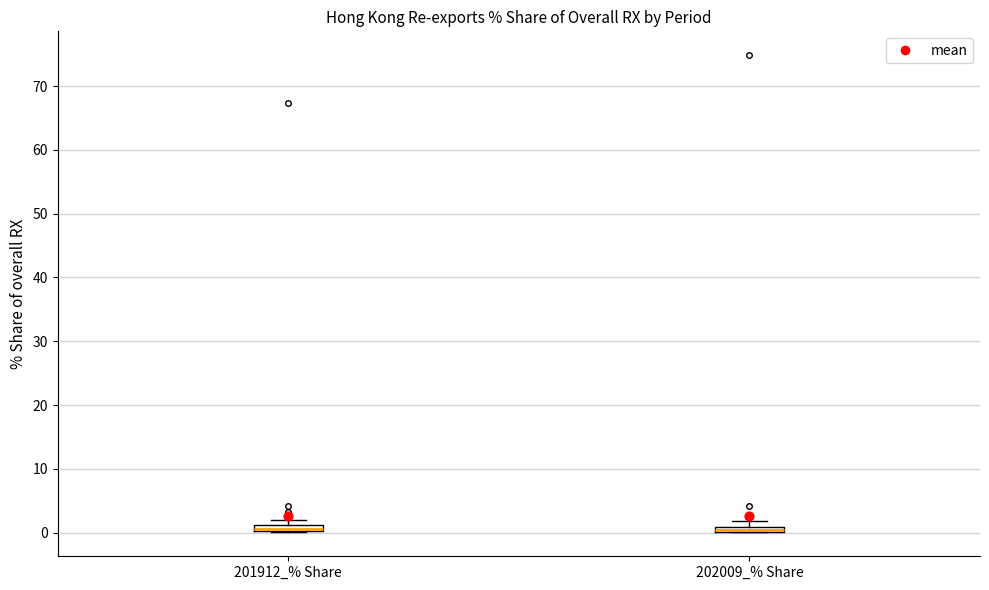

Where is the upper edge of the box for 201912_% Share on the y-axis? The values are not printed on the chart, so give them approximately, as read against the axis.

1